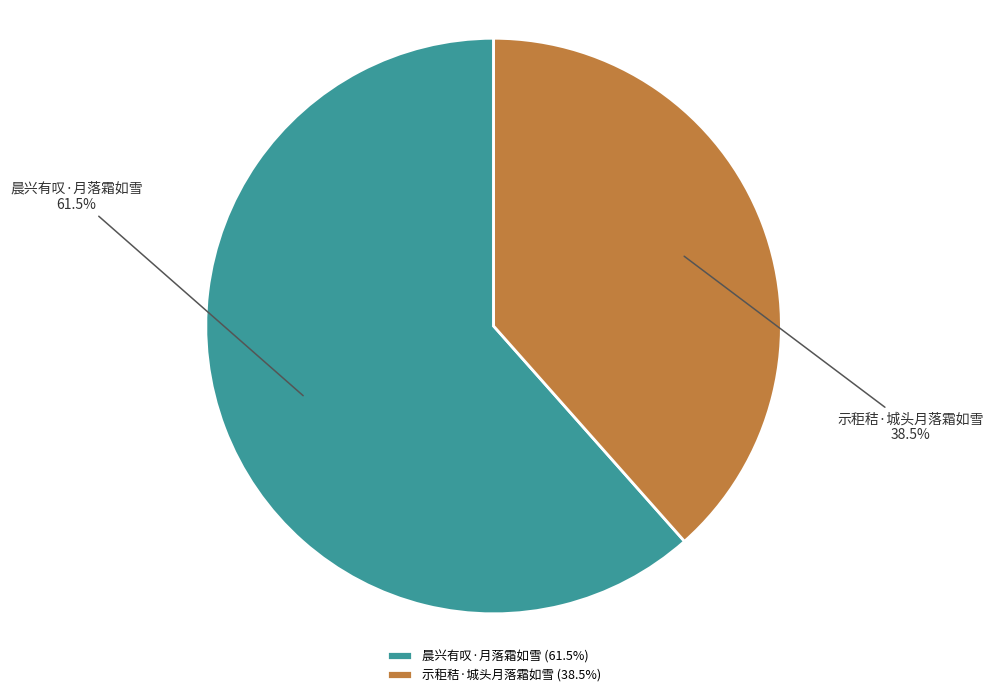

What is the ratio of the value at 示秬秸·城头月落霜如雪 to the value at 晨兴有叹·月落霜如雪?

0.6